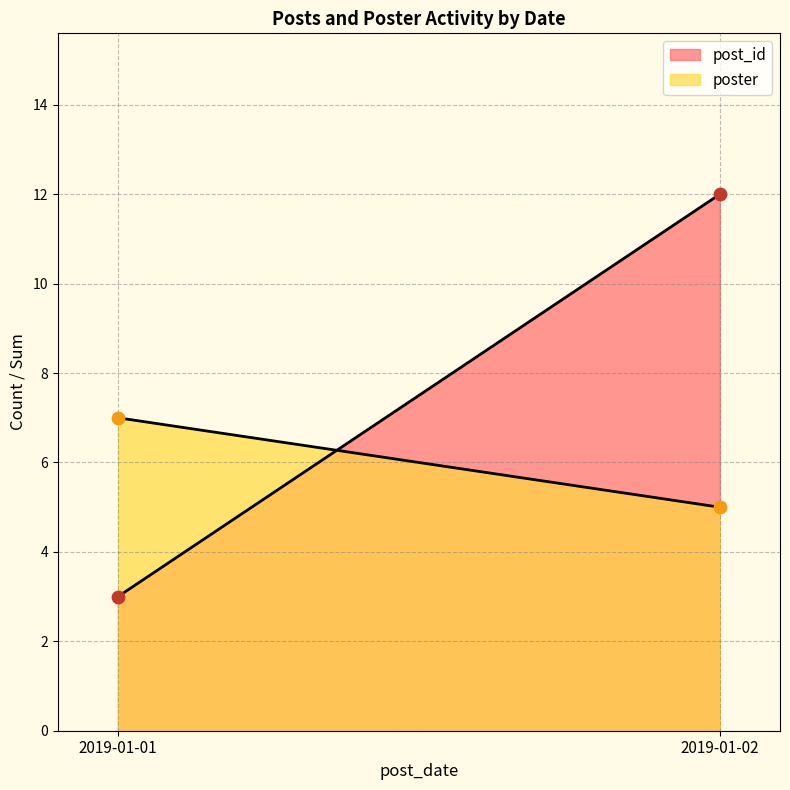

At which category is the sum across all series the highest?

2019-01-02